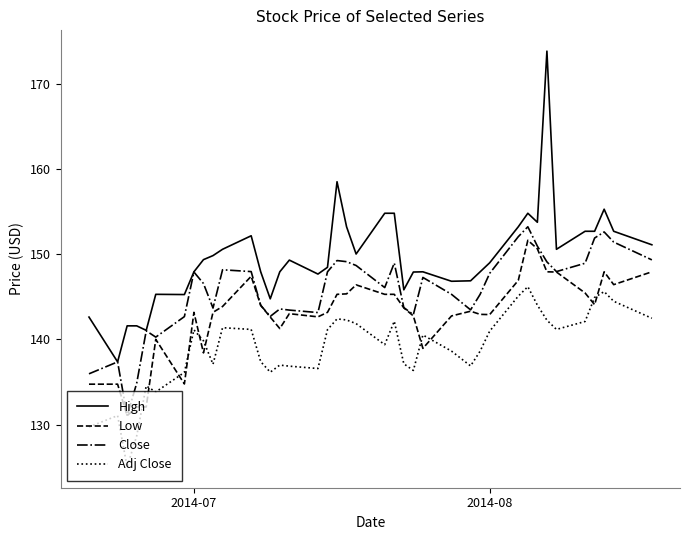

True or false: Low and High intersect in this chart.

False